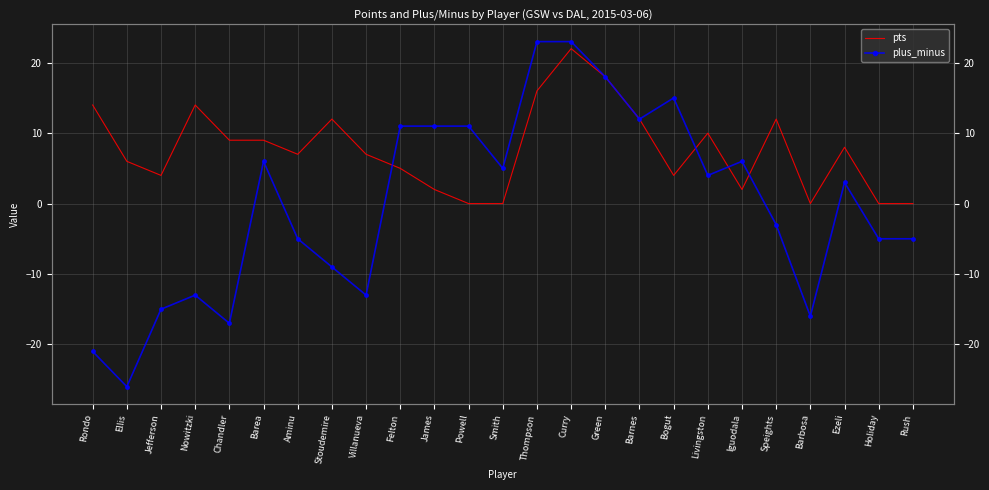

What is the total value across all series at Nowitzki?

1